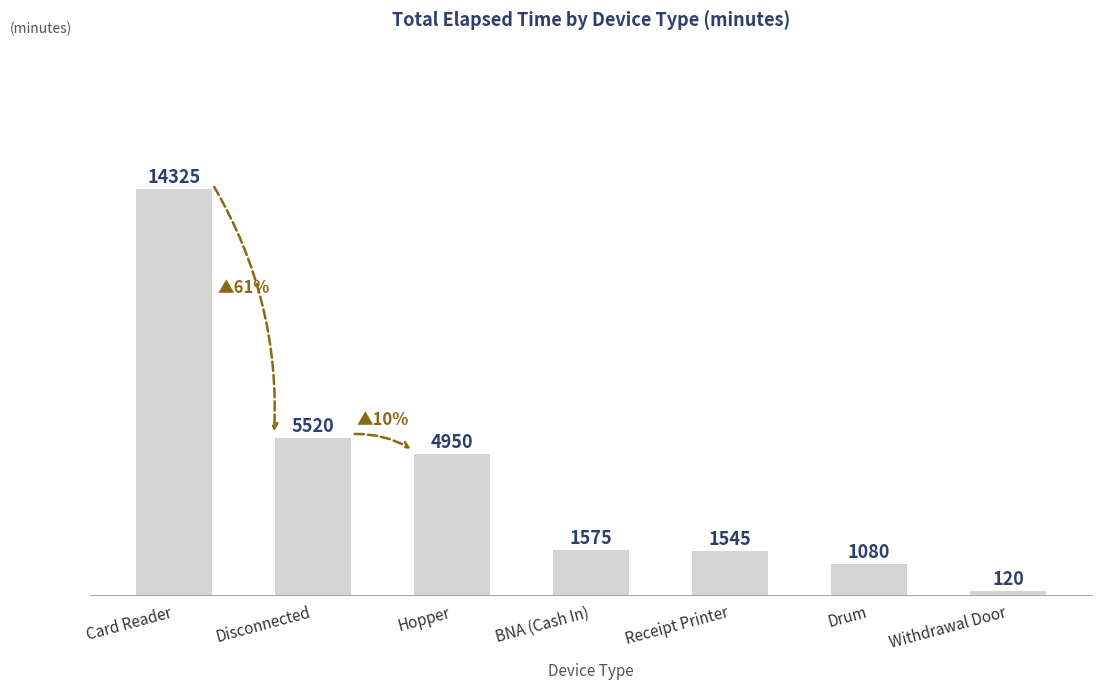

What is the difference between the second highest and minimum values?

5400